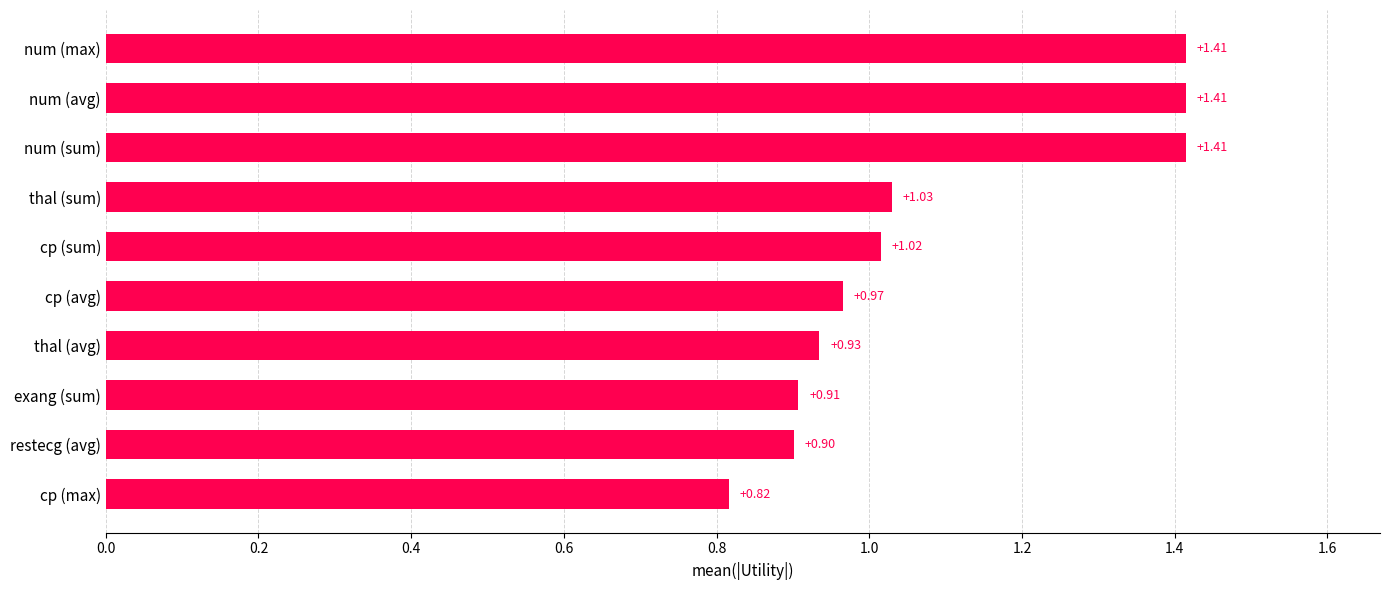

Which label corresponds to the smallest value in the chart?

cp (max)